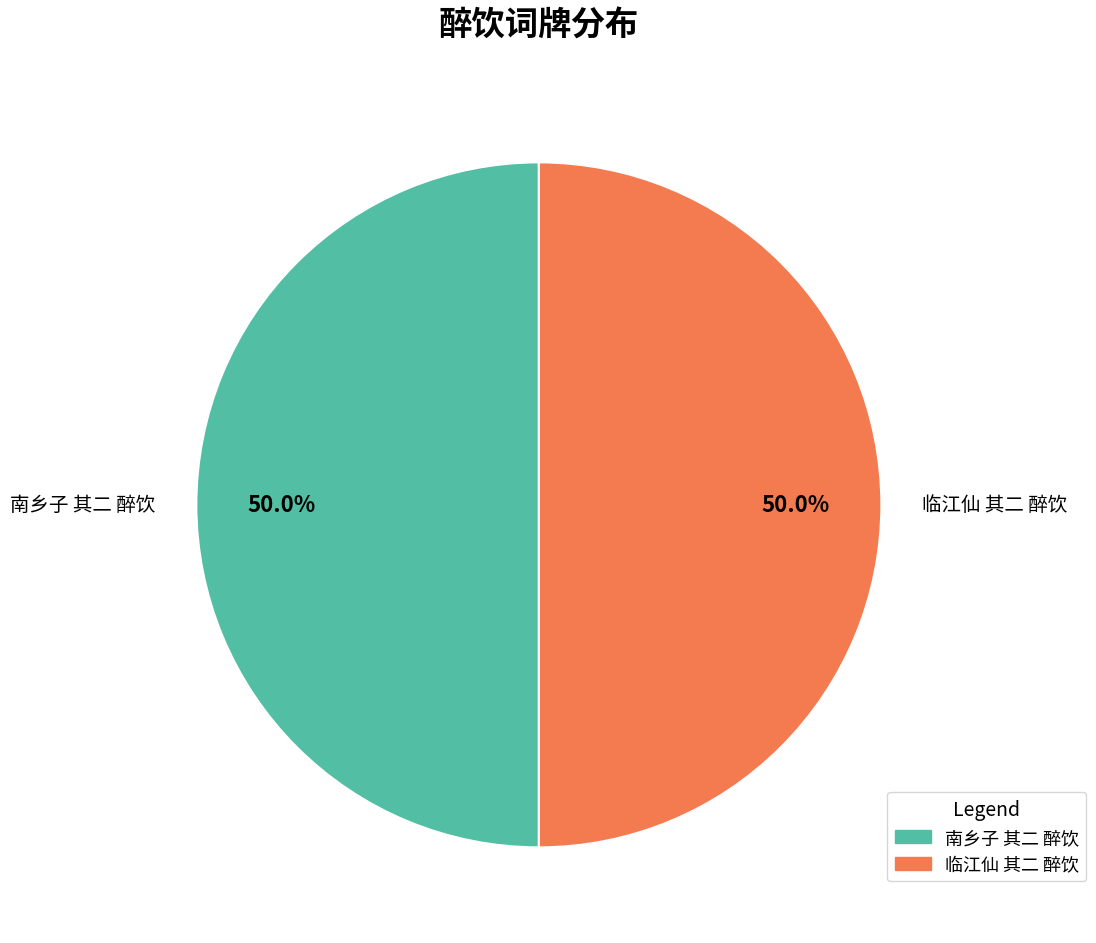

Approximately how many times larger is the value at 临江仙 其二 醉饮 compared to 南乡子 其二 醉饮?

1.0